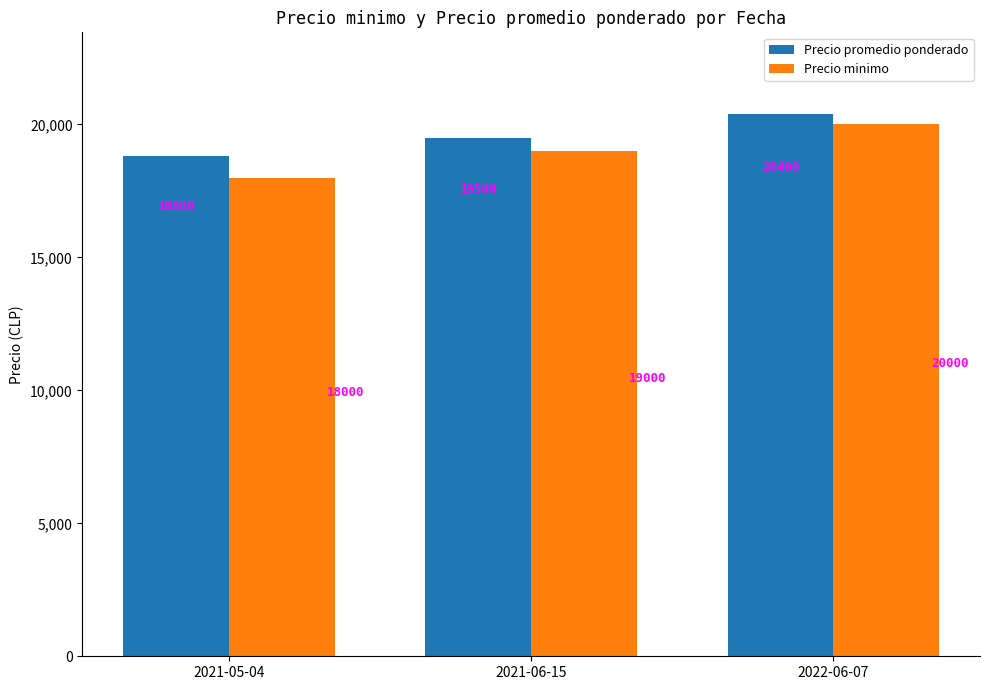

What position from the right is 2021-05-04?

3